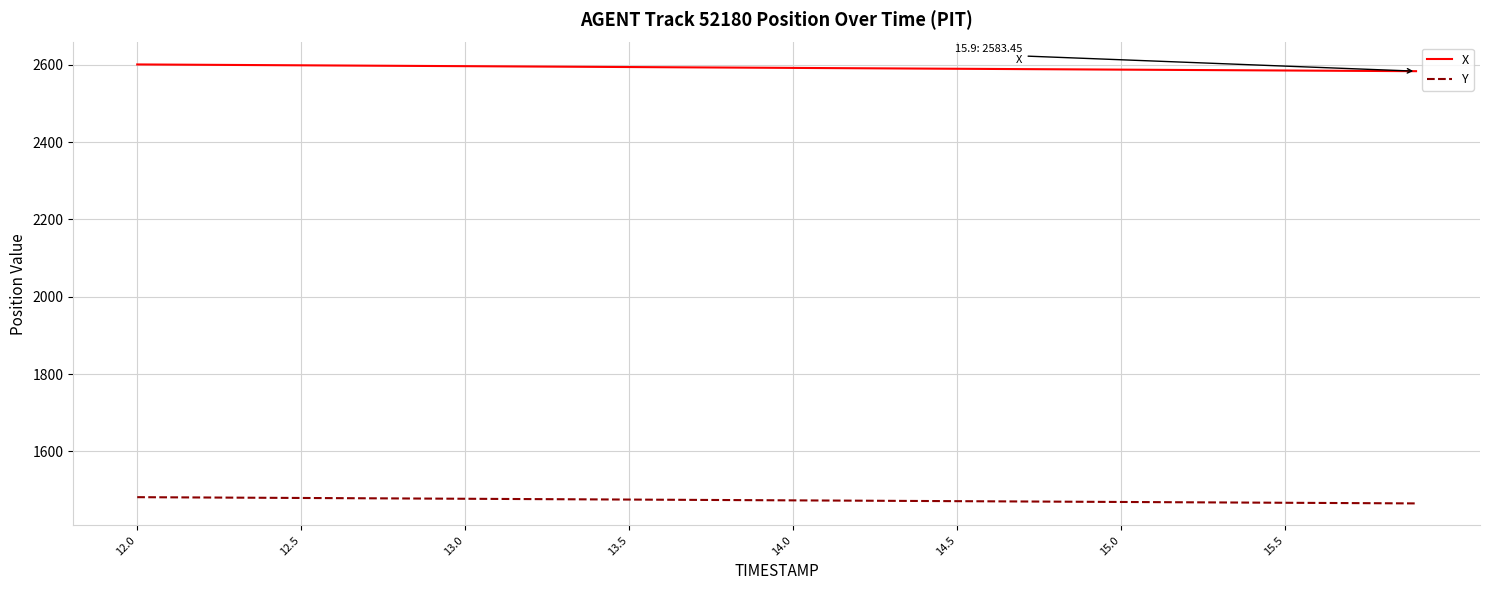

Which series has the largest total across all categories?

X